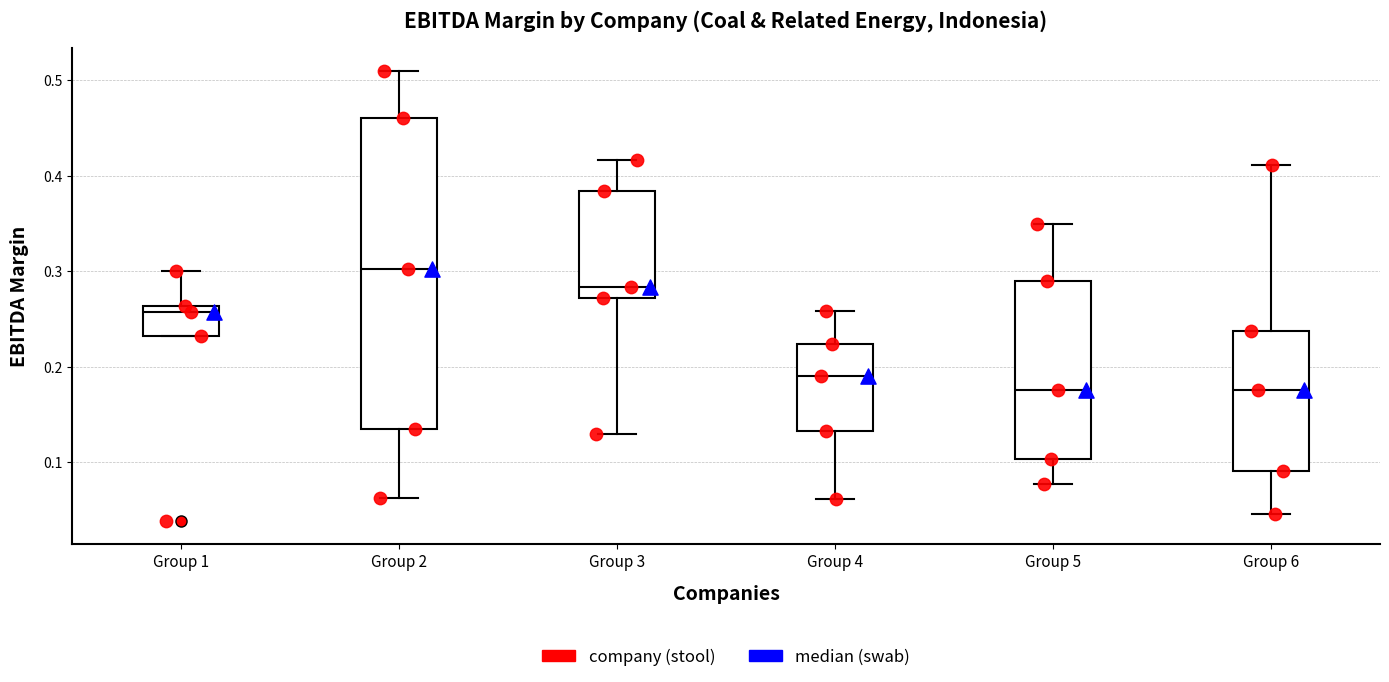

Where is the upper edge of the box for Group 6 on the y-axis? The values are not printed on the chart, so give them approximately, as read against the axis.

0.24